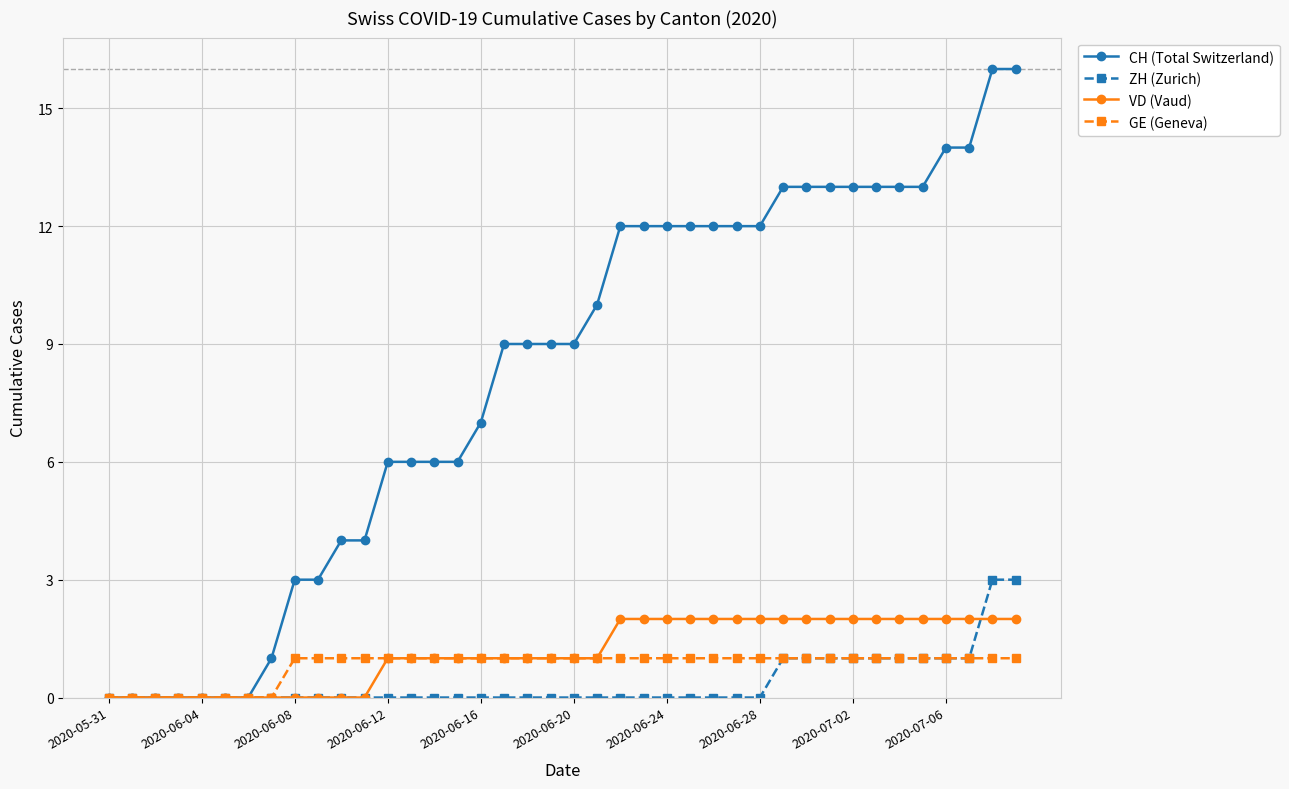

List the series in order of their peak value, lowest first.

GE (Geneva), VD (Vaud), ZH (Zurich), CH (Total Switzerland)